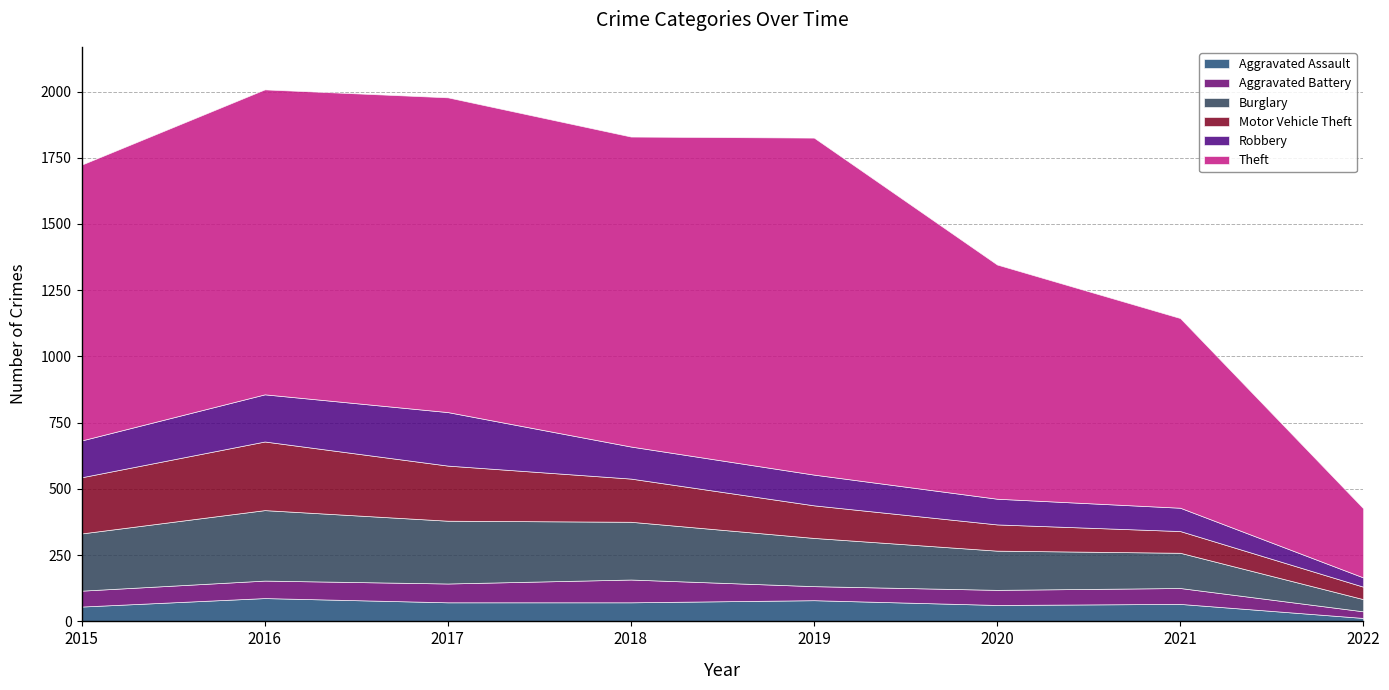

True or false: Aggravated Battery and Burglary intersect in this chart.

False